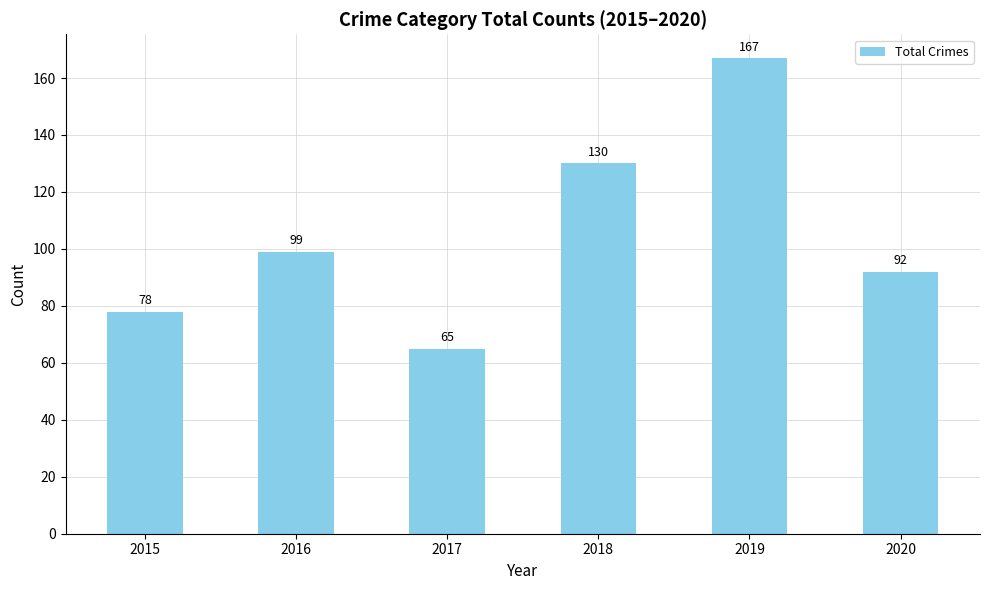

What is the change in value from 2019 to 2020?

-75